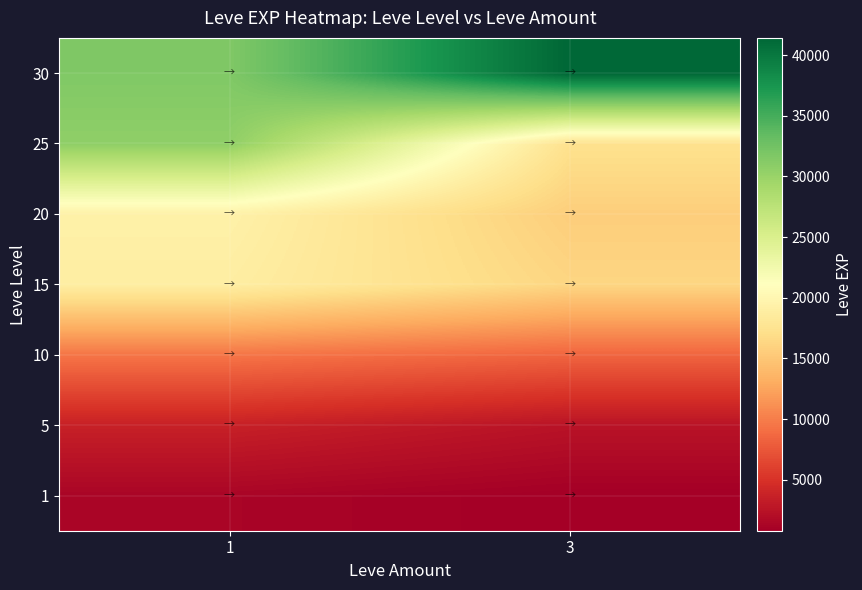

Count the number of data series in this chart.

7